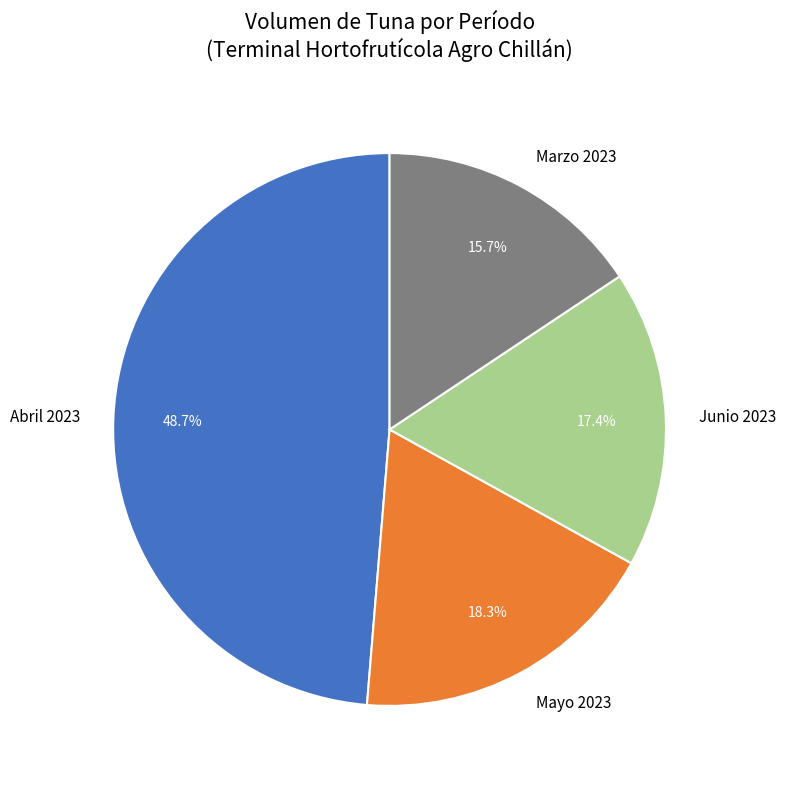

Does Abril 2023 represent more than half of the total?

No